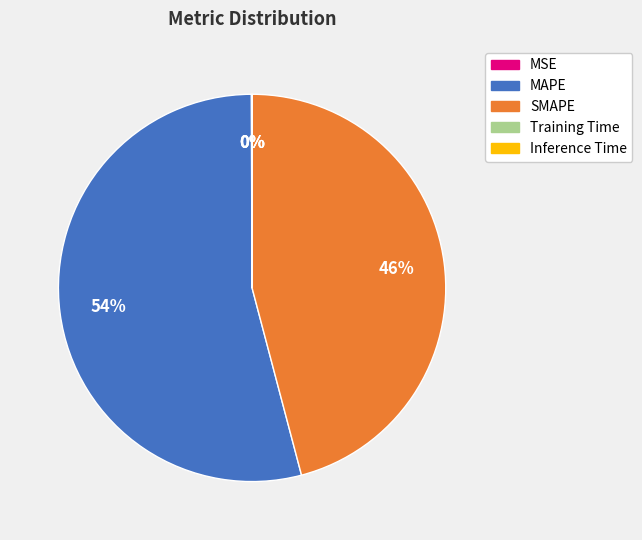

Which slice is the largest?

MAPE